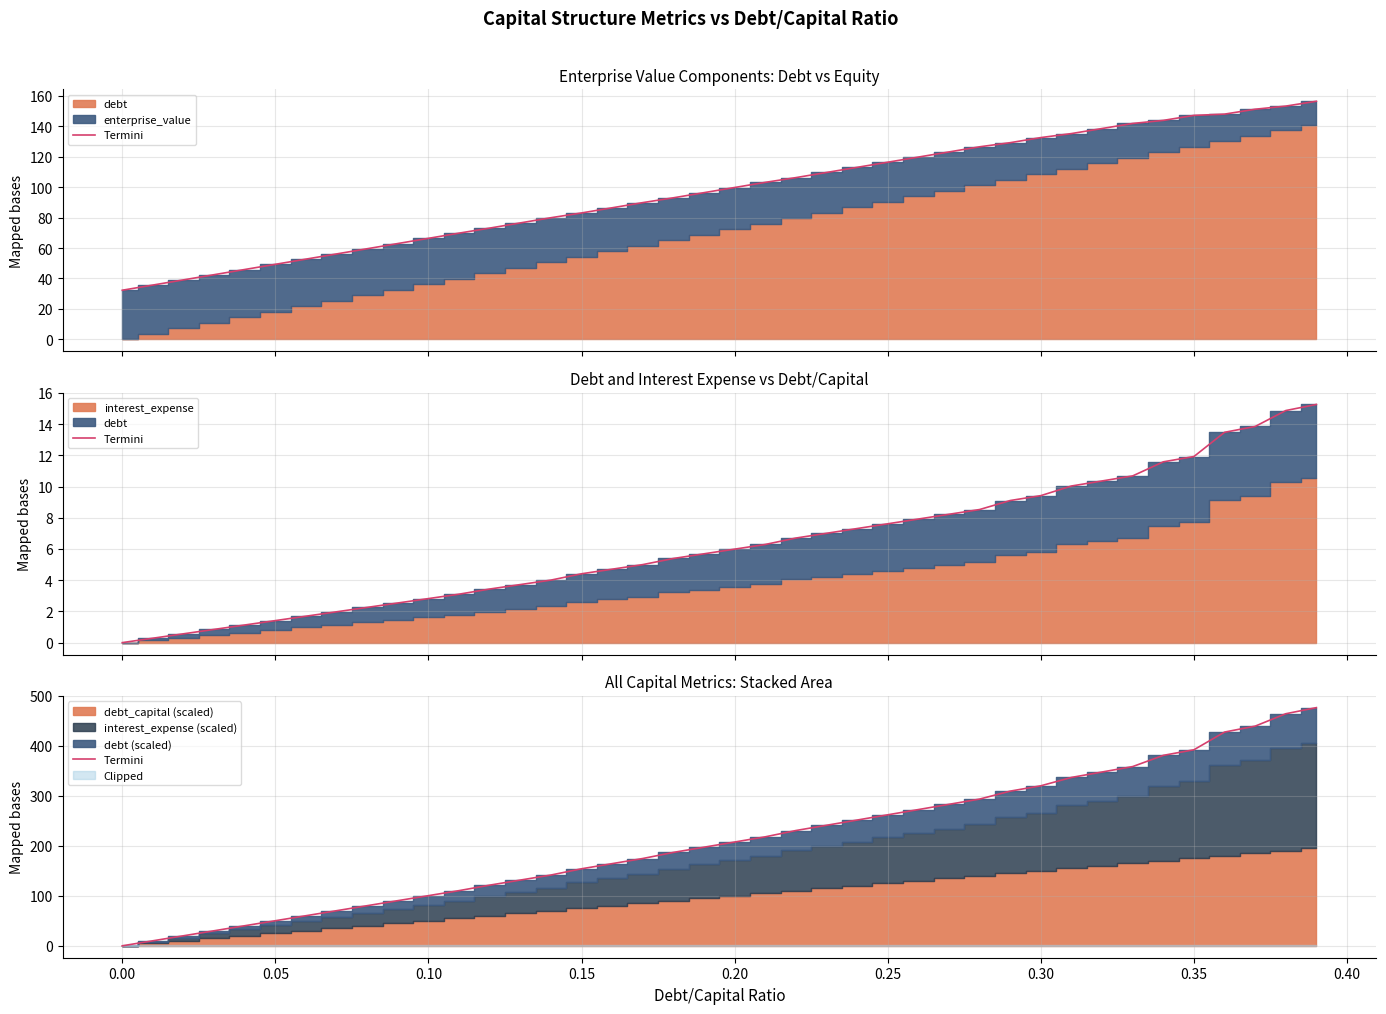

What is the difference between the second highest and minimum values?

464.5